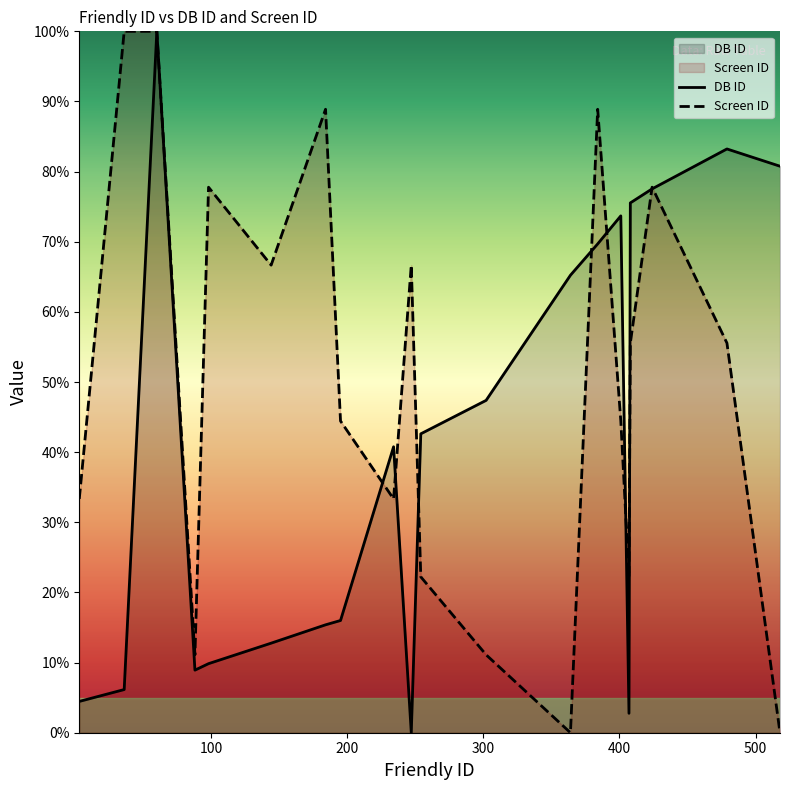

Reading left to right, extract all data points from this chart.

DB ID: 4.5	6.2	100.0	8.9	9.8	12.8	15.4	16.0	40.8	0.0	42.6	47.4	65.2	69.7	73.7	2.8	75.5	77.5	83.2	80.8
Screen ID: 33.3	100.0	100.0	11.1	77.8	66.7	88.9	44.4	33.3	66.7	22.2	11.1	0.0	88.9	44.4	22.2	55.6	77.8	55.6	0.0